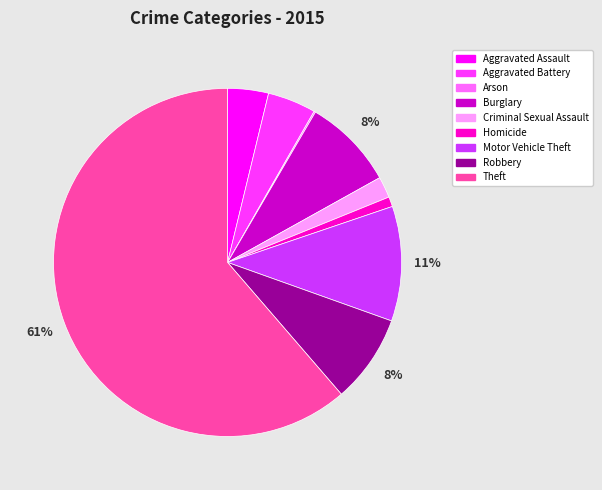

To the nearest percent, what percentage of the pie is Motor Vehicle Theft?

11%